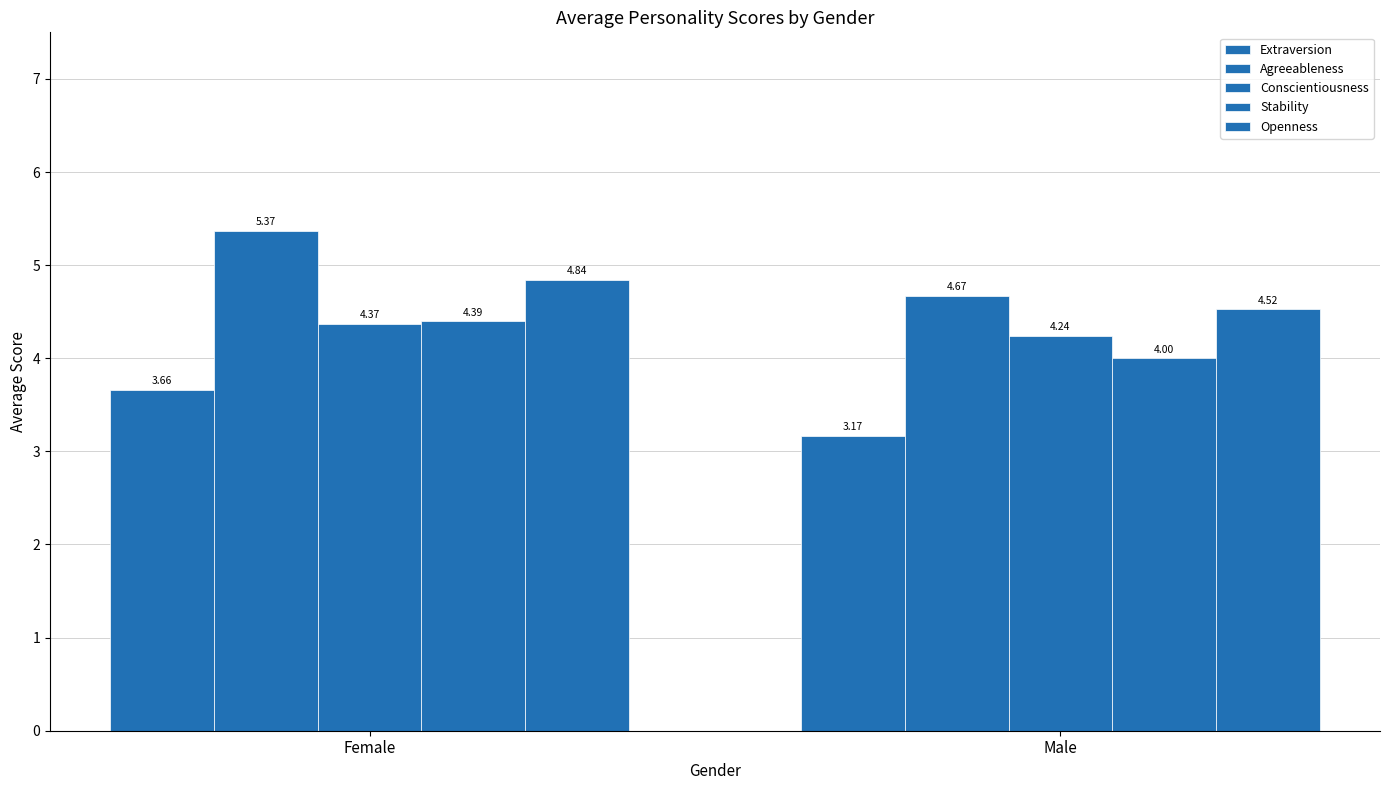

How many data points in Agreeableness are less than 5?

1